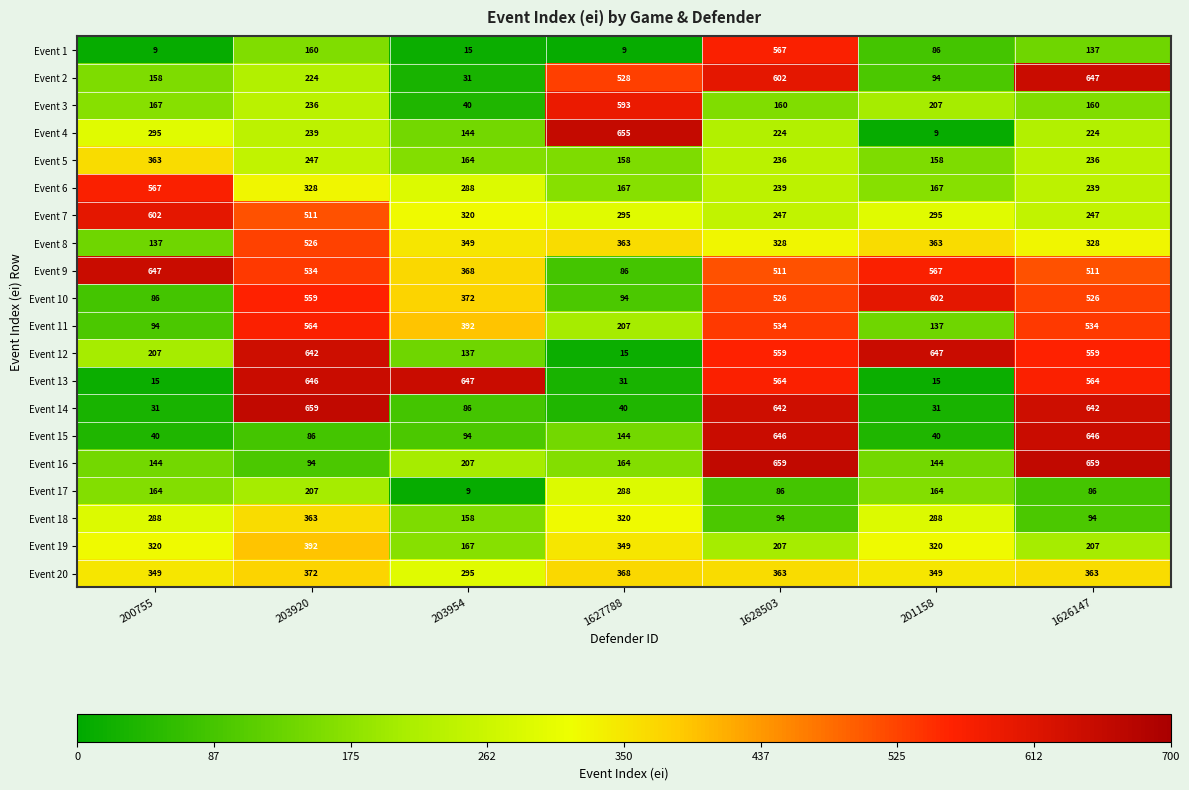

Between 203954 and 1627788, which series saw the biggest shift?

Event 13